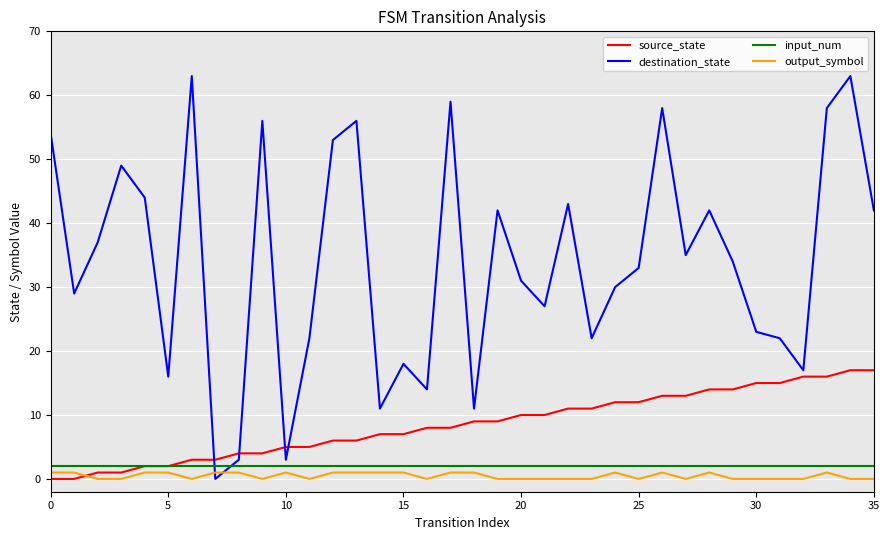

Does the chart have visible grid lines?

Yes